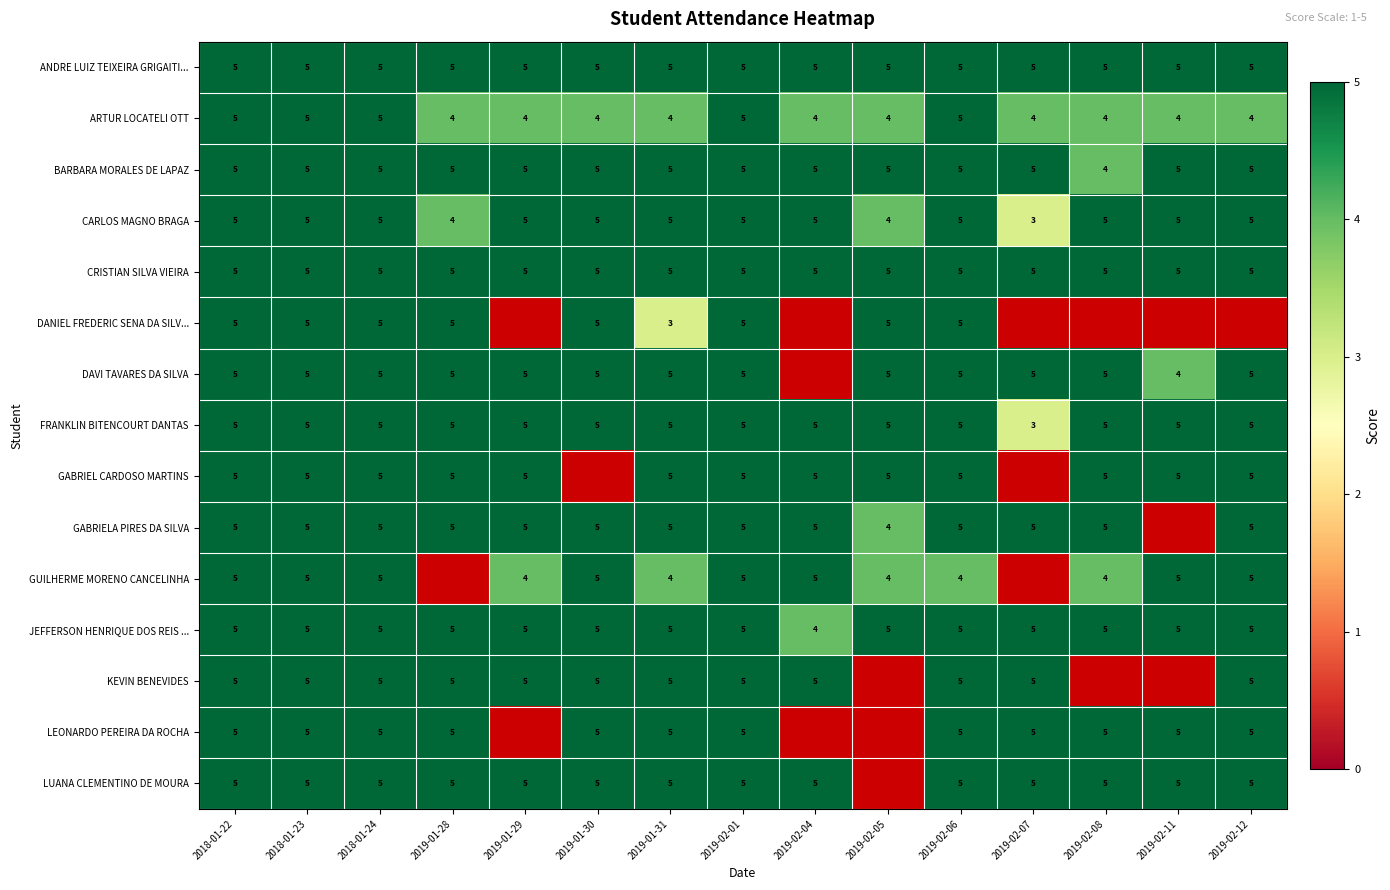

Between 2019-02-01 and 2019-02-06, which series saw the biggest shift?

GUILHERME MORENO CANCELINHA